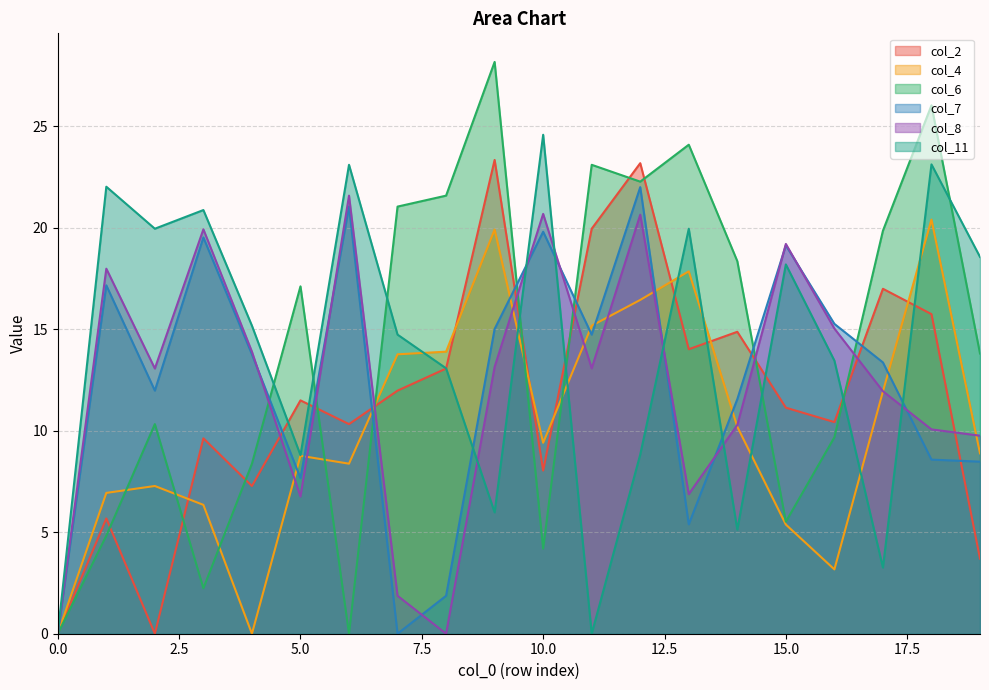

True or false: col_2 has a value of 3.7 at 18.

False